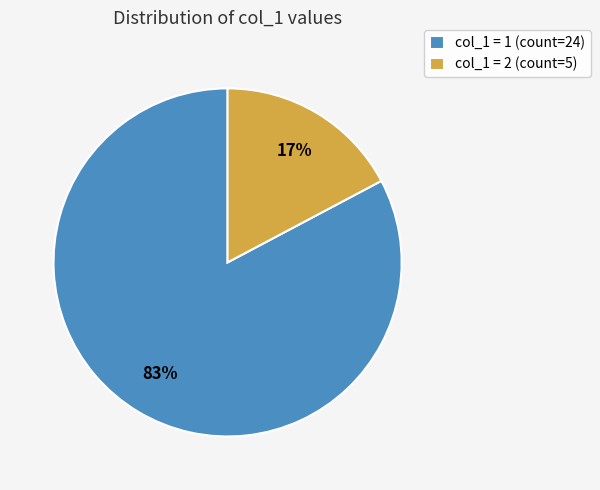

Between col_1 = 2 (count=5) and col_1 = 1 (count=24), which is larger?

col_1 = 1 (count=24)